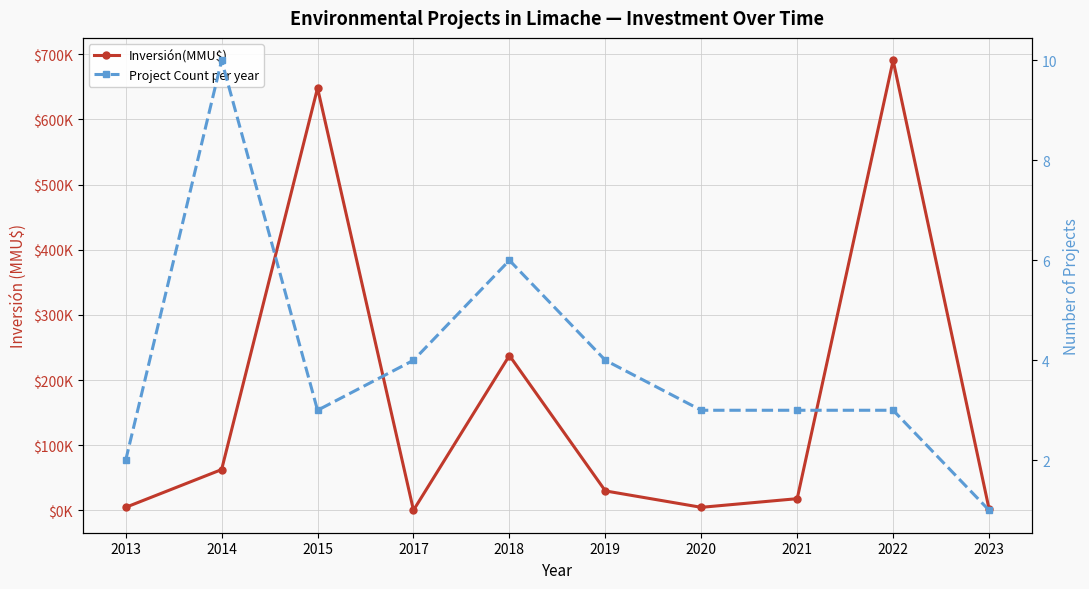

What is the difference between the maximum and minimum values in the Project Count per year series?

9